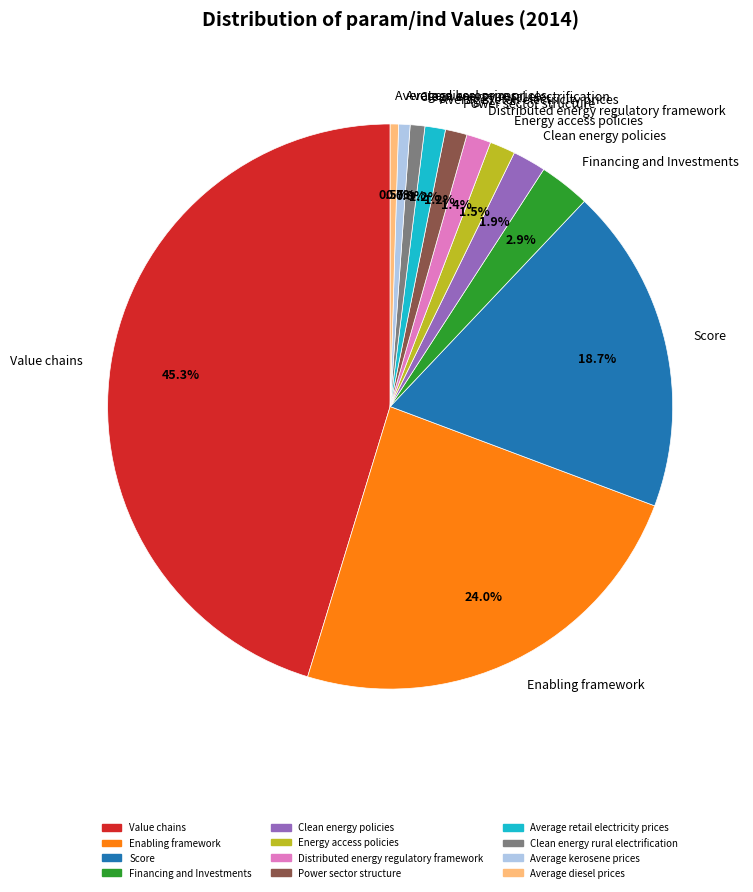

Combined, do Clean energy policies and Financing and Investments account for over 50%?

No